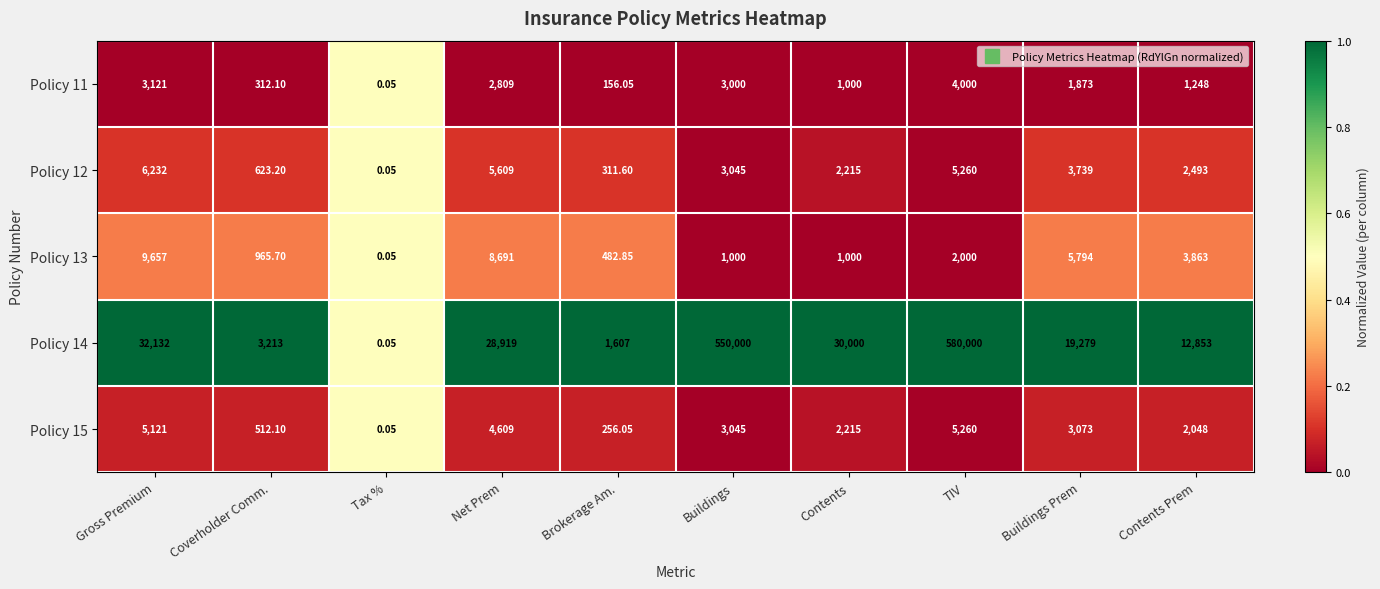

Which category has the highest value across all series?

TIV